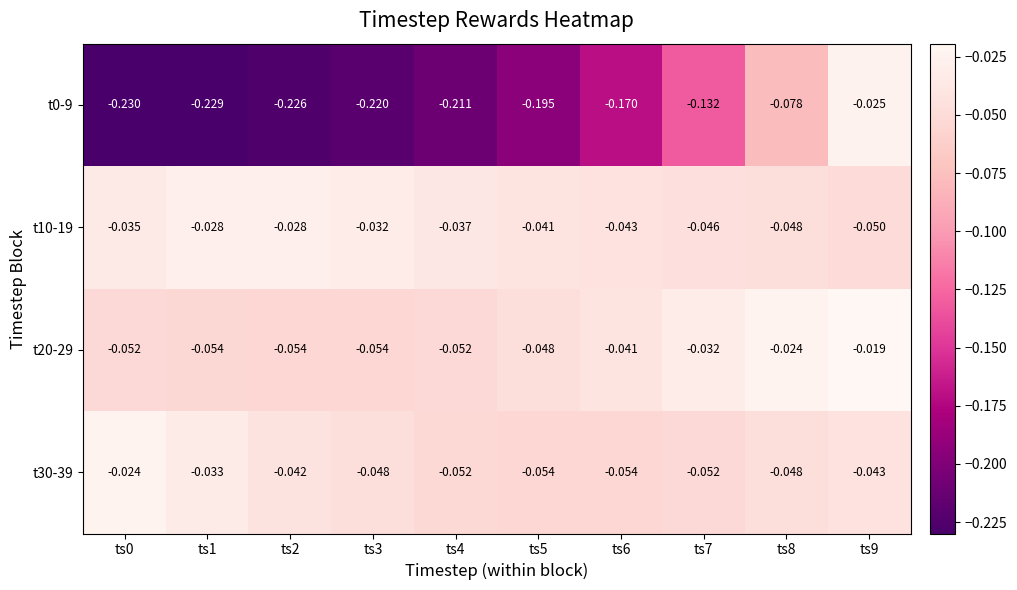

Which series has the largest total across all categories?

t10-19